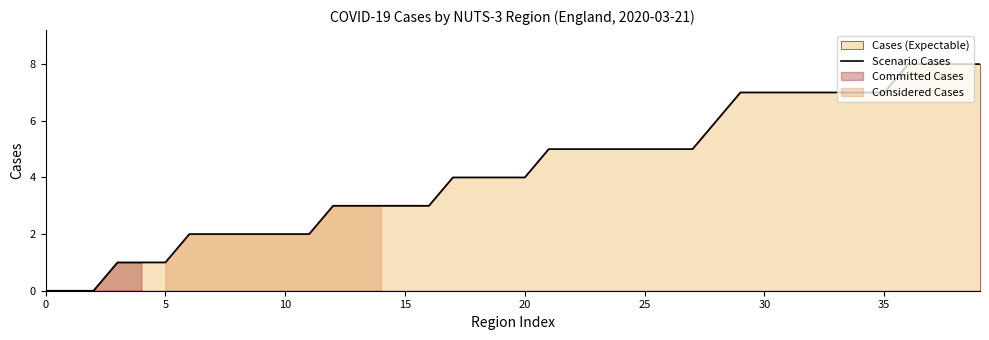

What is the approximate value at 29?

7